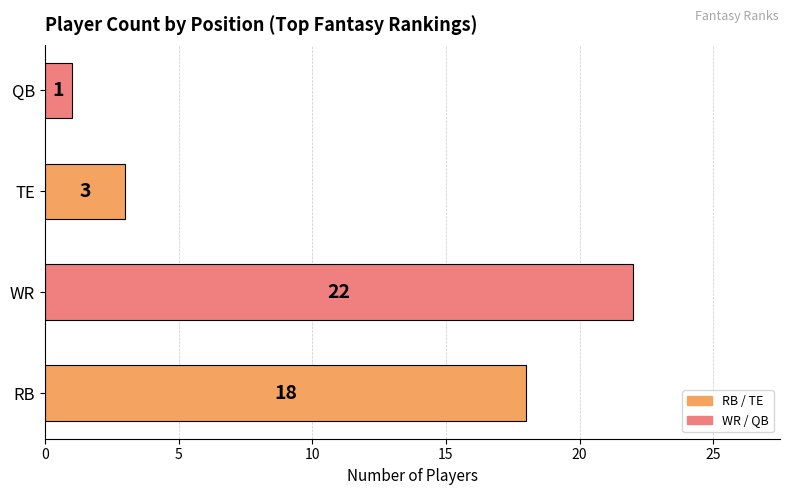

Approximately how many times larger is the value at RB compared to QB?

18.0